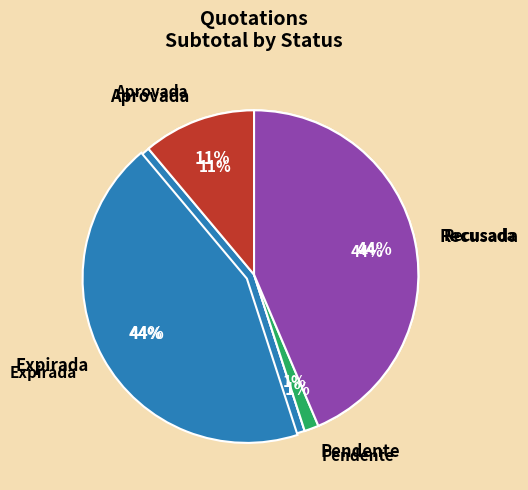

True or false: SKB8DXCYGE (Aprovada) accounts for 11% of the total.

False